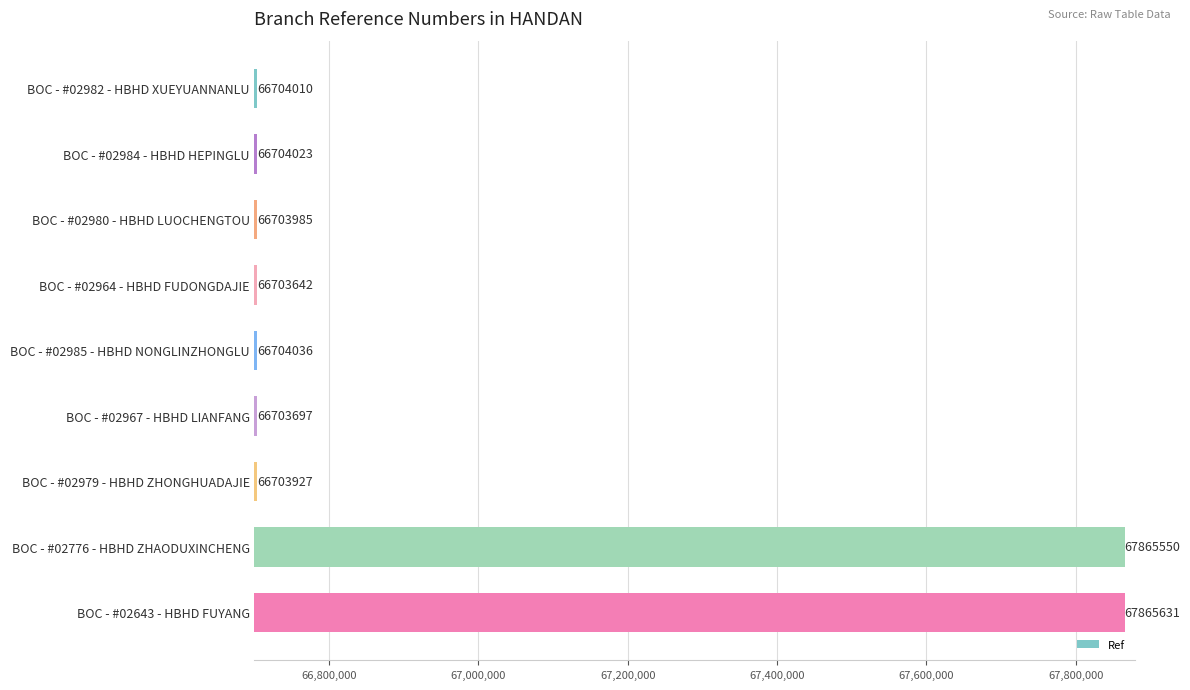

The chart shows a value of 66703927 at BOC - #02979 - HBHD ZHONGHUADAJIE. True or false?

True